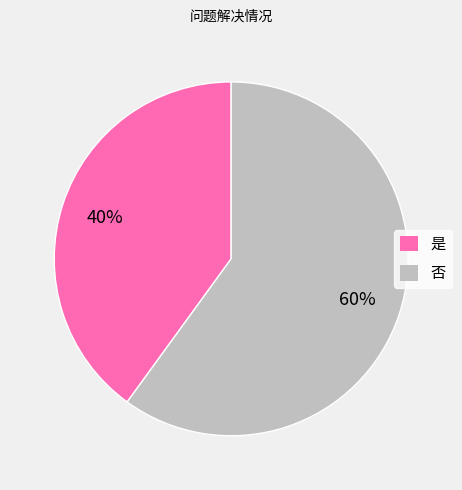

Is the sum of 是 and 否 greater than half?

Yes